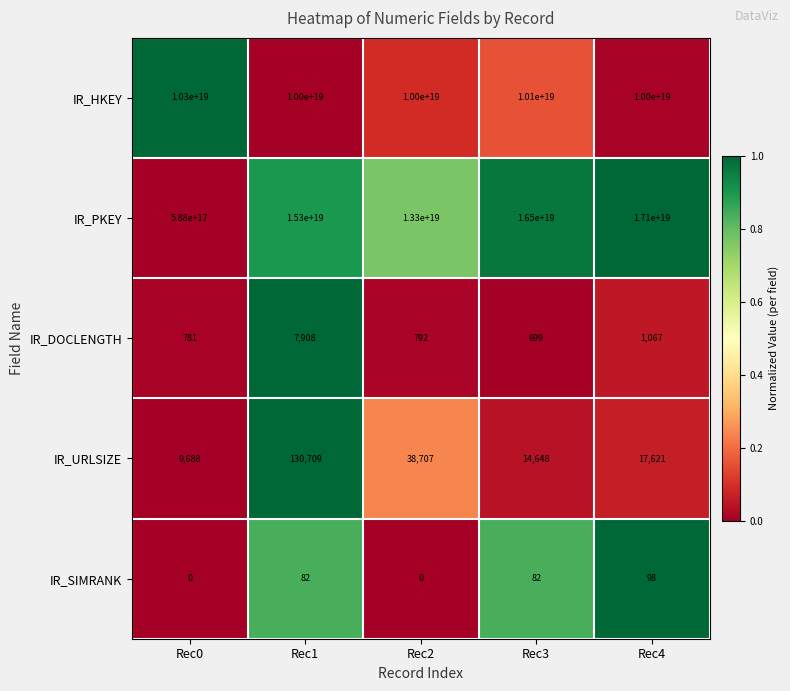

The value of IR_PKEY at Rec1 is 15300000000000000000. True or false?

True